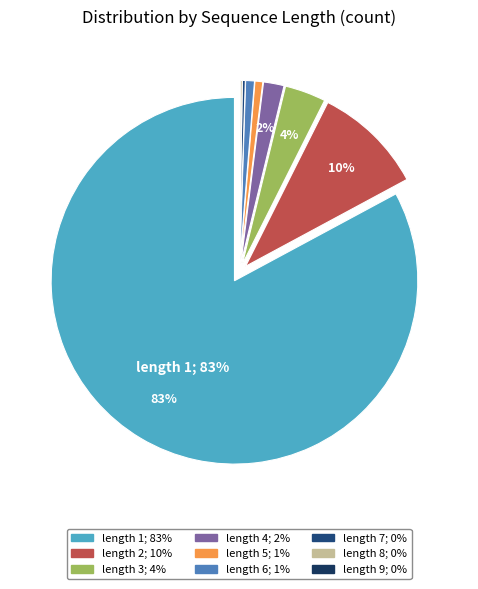

Count the number of slices in the pie.

9